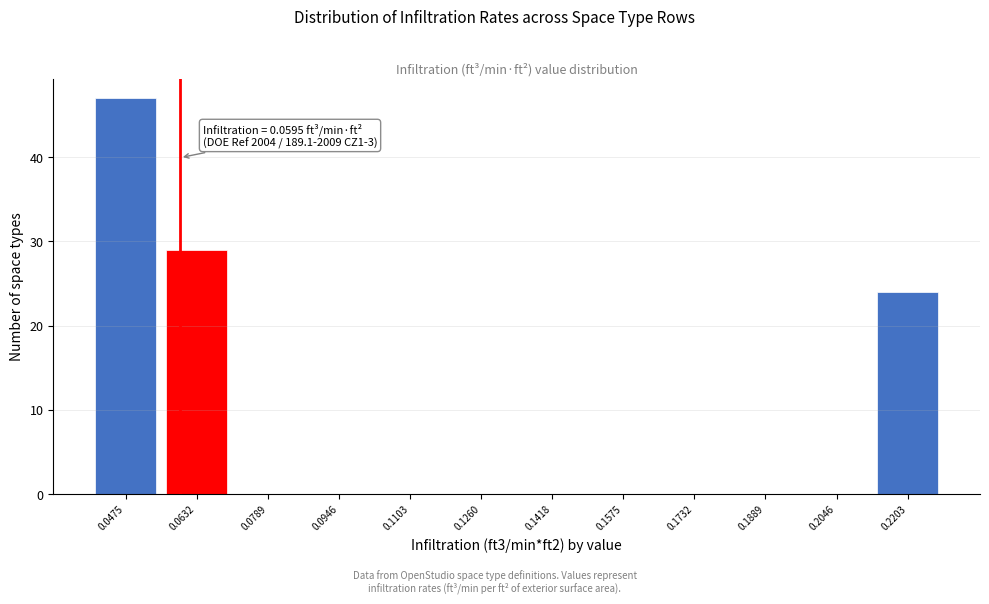

Over which range of the x-axis is the bar tallest?

0.040 to 0.056